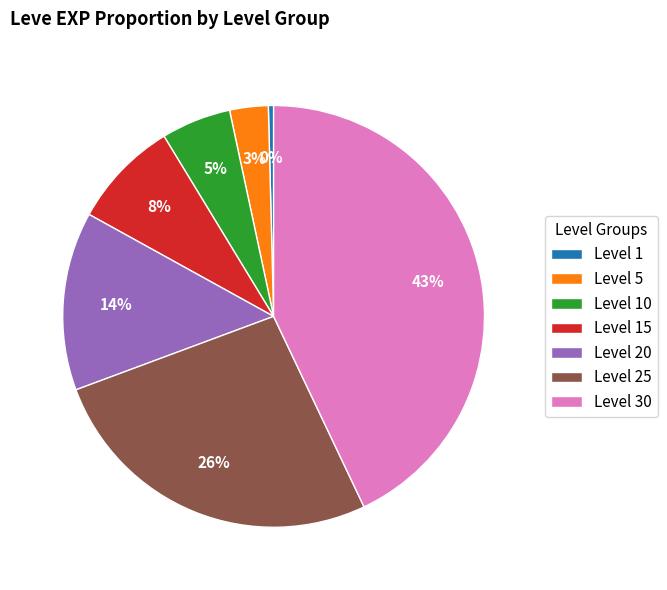

Does any single category account for the majority?

No